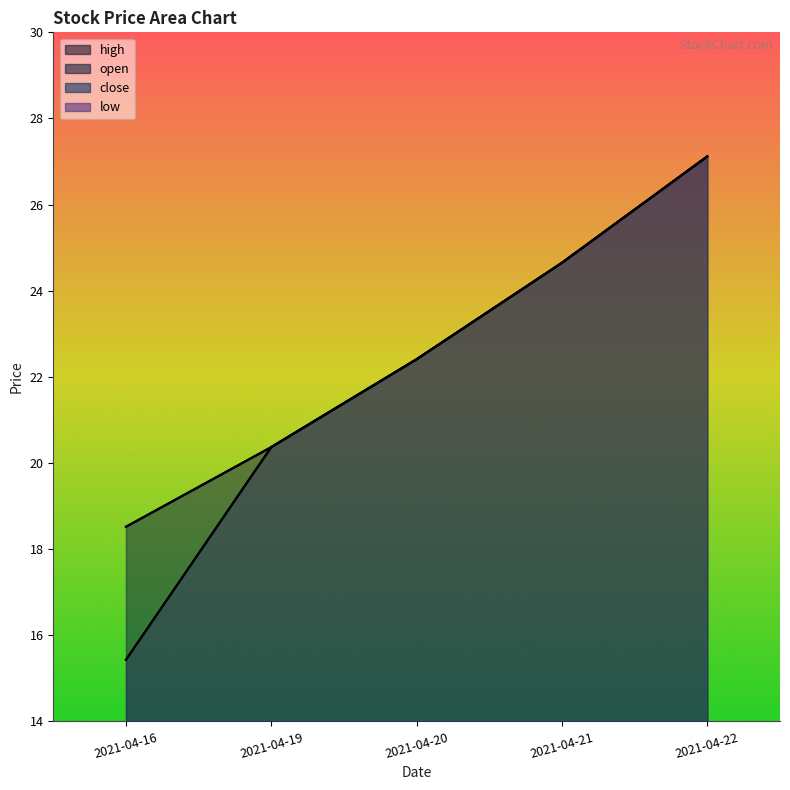

How many categories are shown in the chart?

5